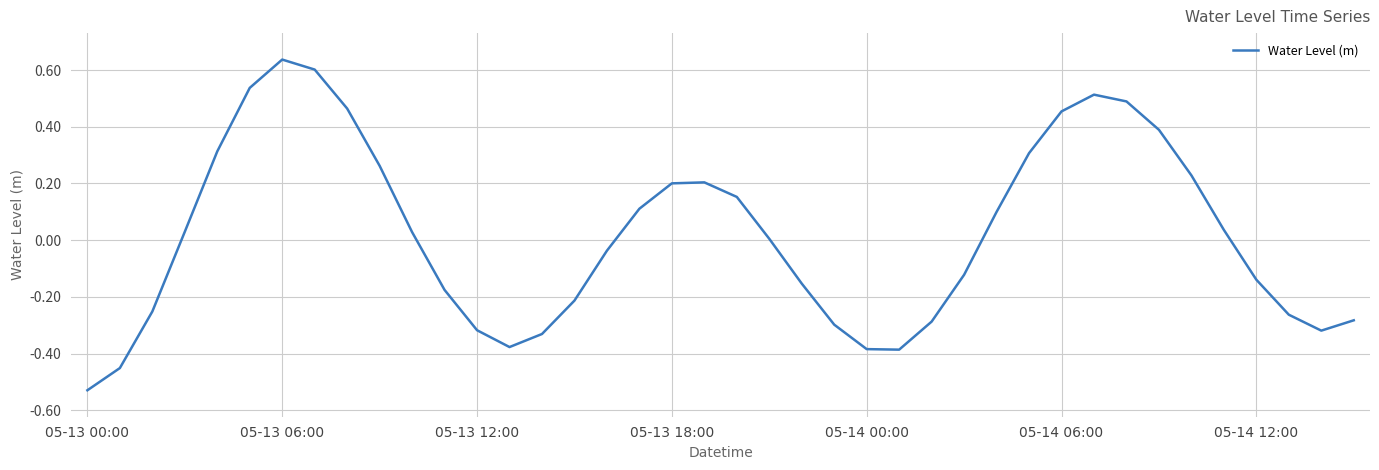

What is the difference between the maximum and minimum values?

1.2